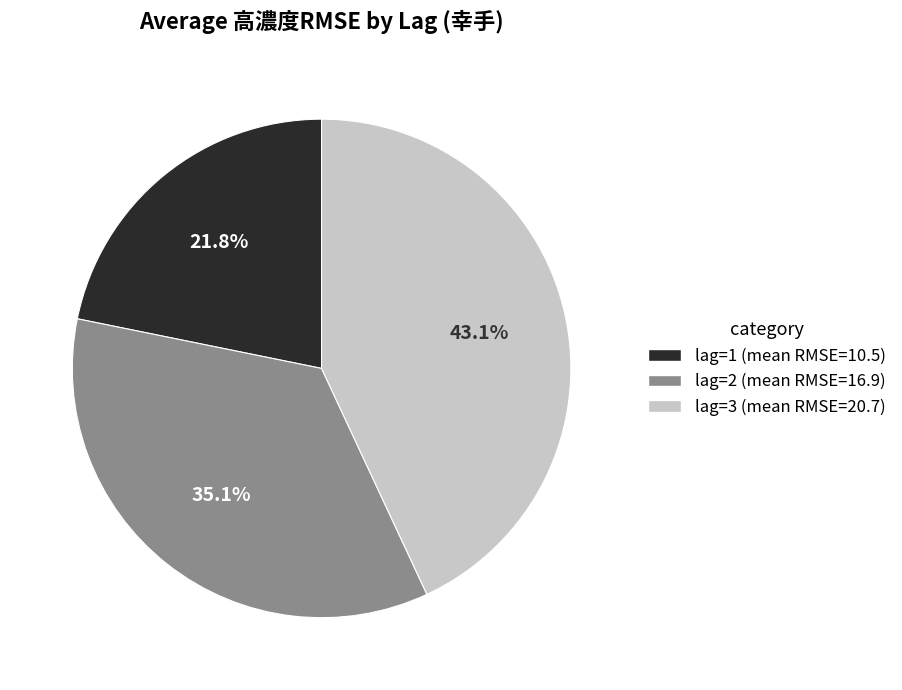

To the nearest percent, what percentage of the pie is lag=2?

35%